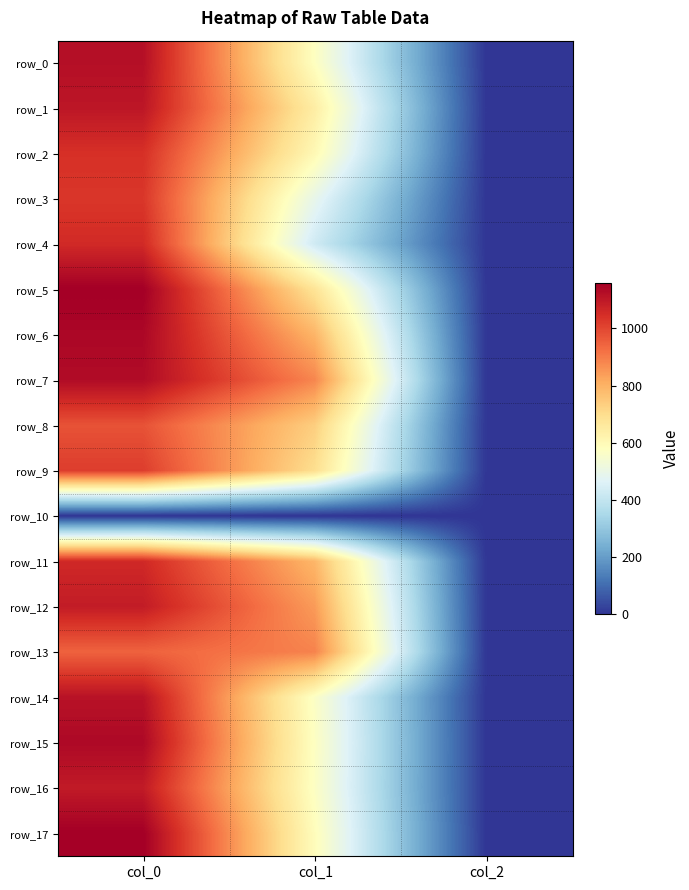

Count the number of categories in the chart.

3